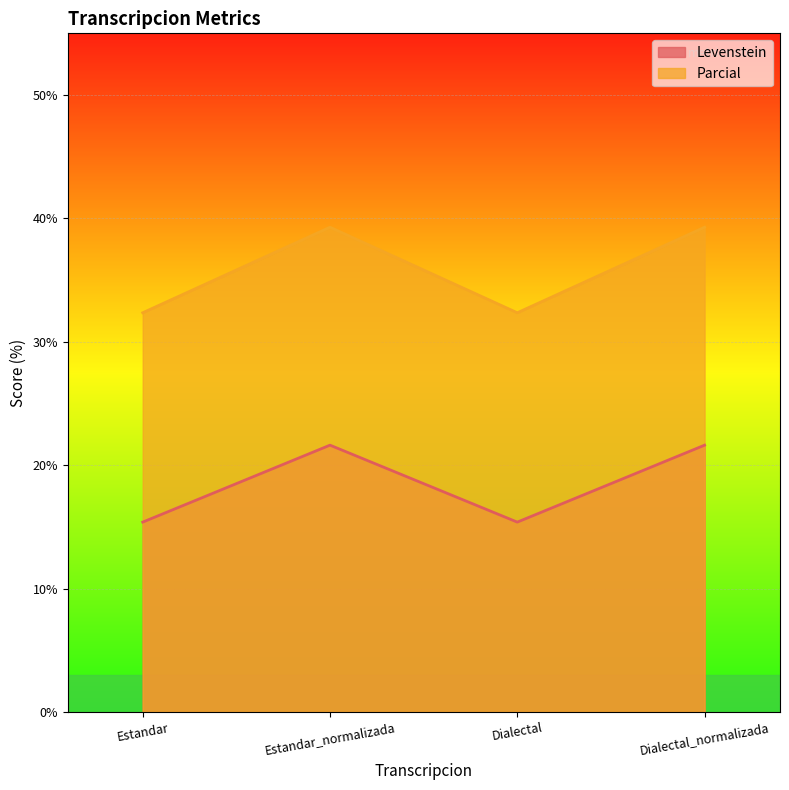

At which category is the sum across all series the highest?

Estandar_normalizada